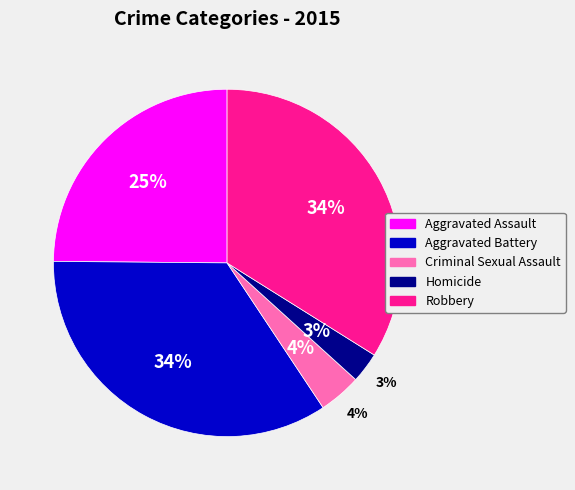

To the nearest percent, what portion does Aggravated Battery represent?

34%